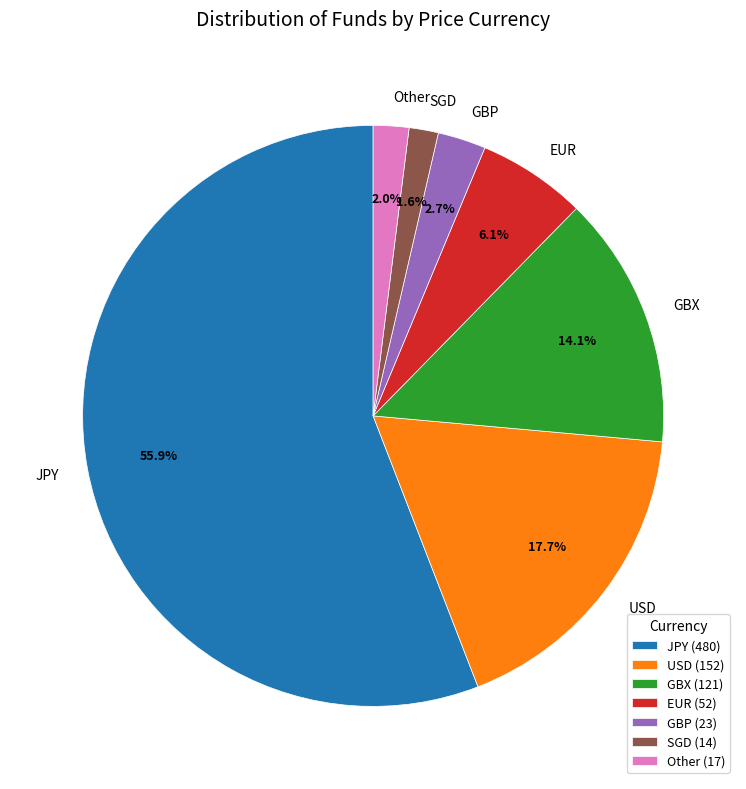

Count the number of slices in the pie.

7